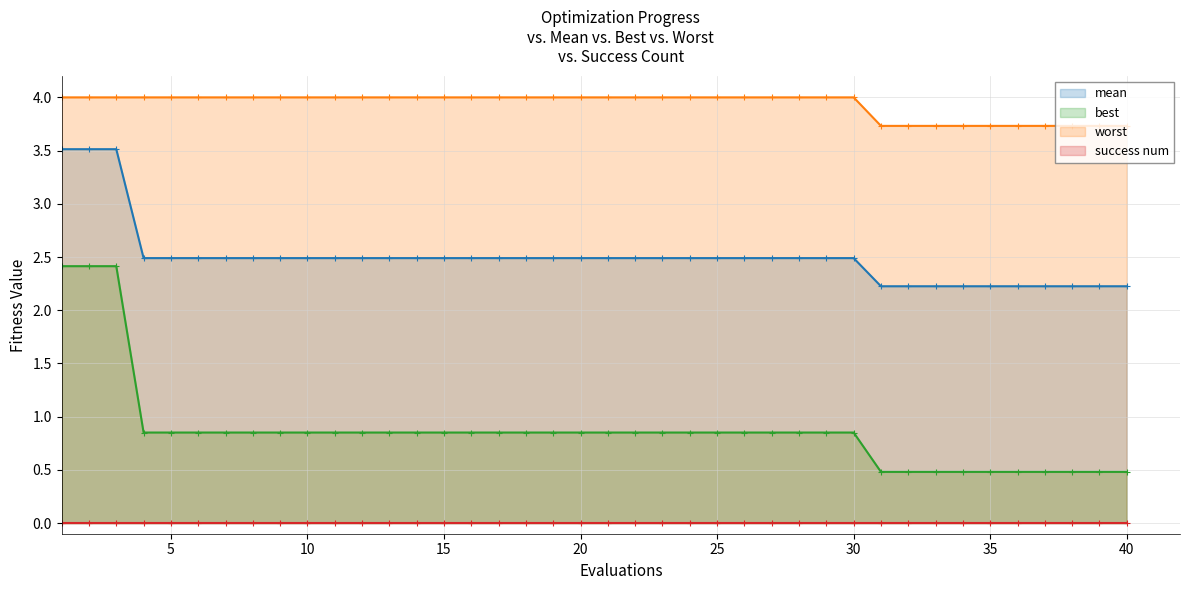

True or false: best and worst cross at least once.

False